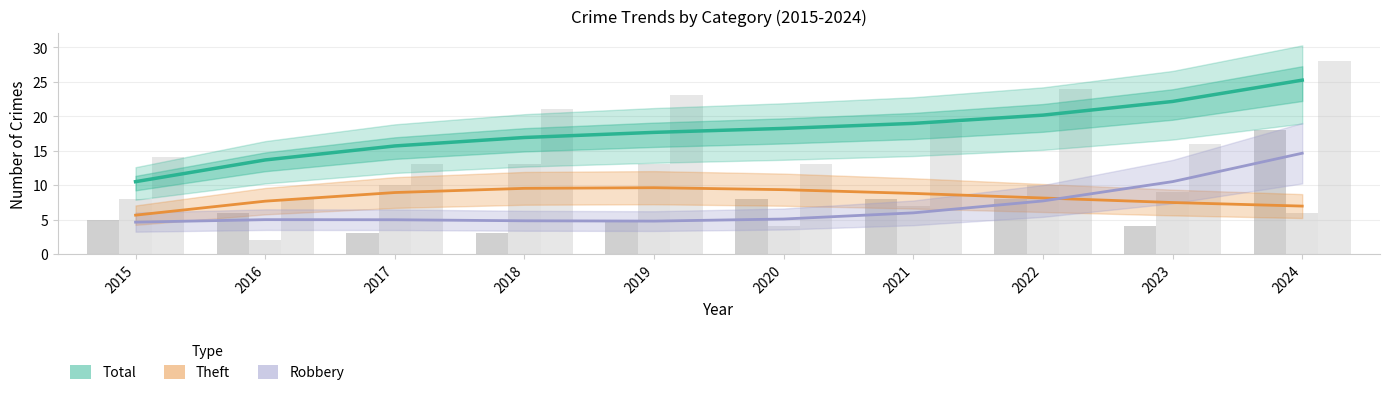

What is the difference between the maximum and minimum values in the Theft (smoothed) series?

4.0